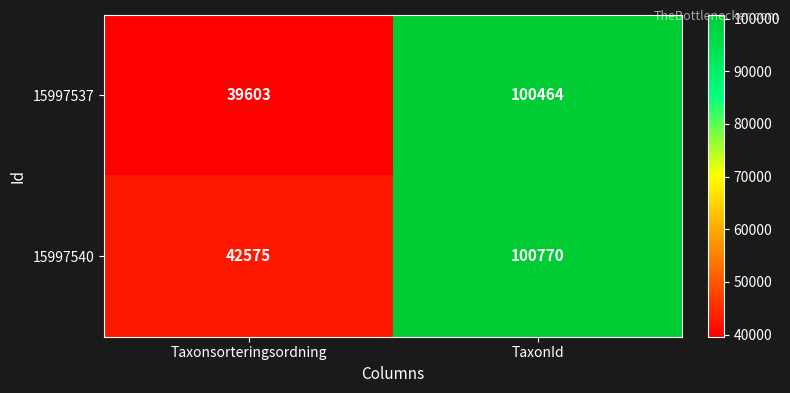

Reading left to right, transcribe all the data shown in this chart.

15997537: Taxonsorteringsordning=39603	TaxonId=100464
15997540: Taxonsorteringsordning=42575	TaxonId=100770